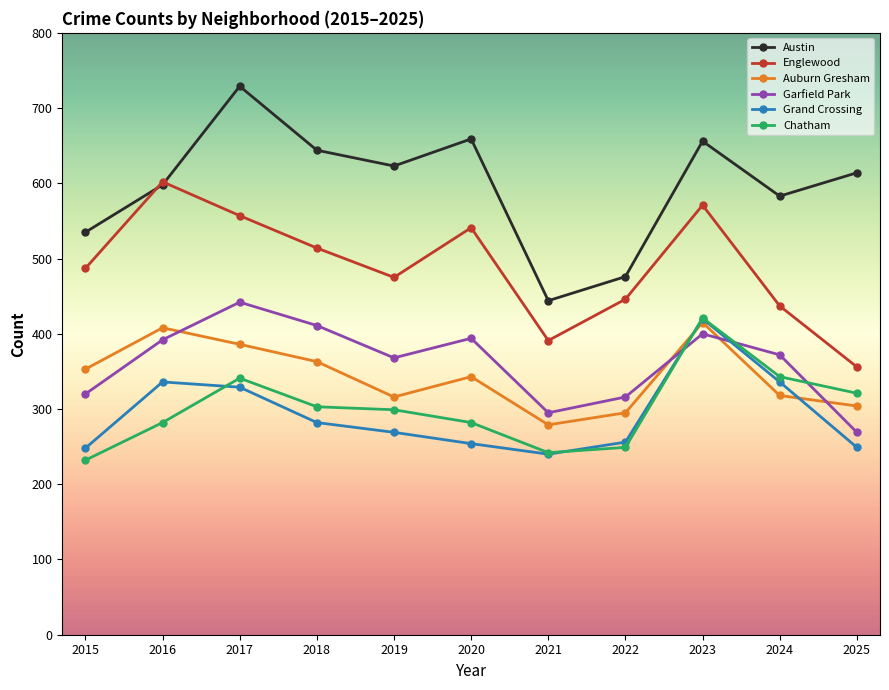

In Auburn Gresham, how many points are lower than both neighbors (excluding endpoints)?

2